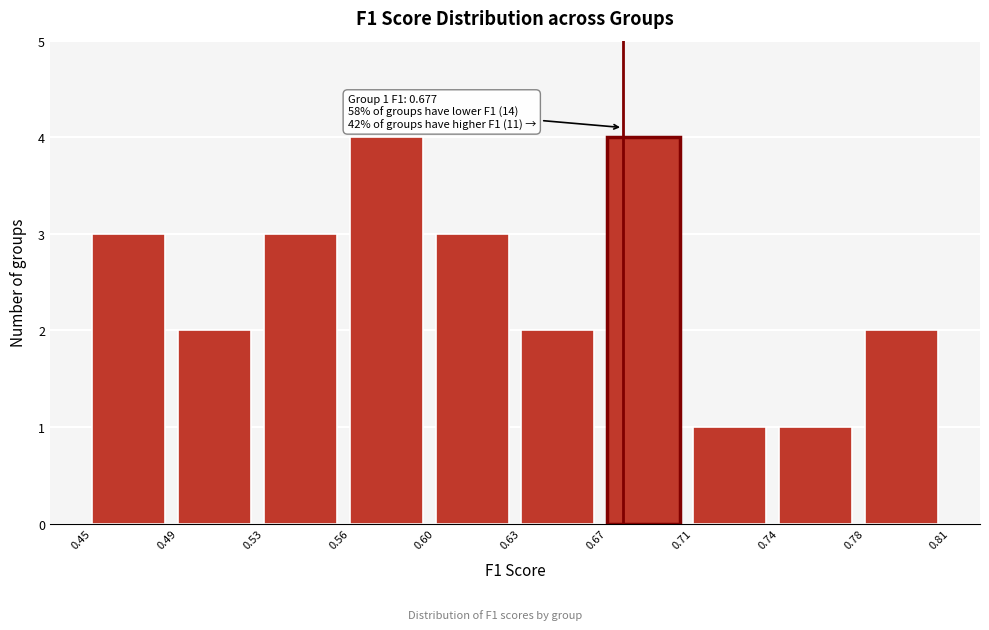

Reading left to right, what are all the values shown in this chart?

0.45=3	0.49=2	0.53=3	0.56=4	0.60=3	0.63=2	0.67=4	0.71=1	0.74=1	0.78=2